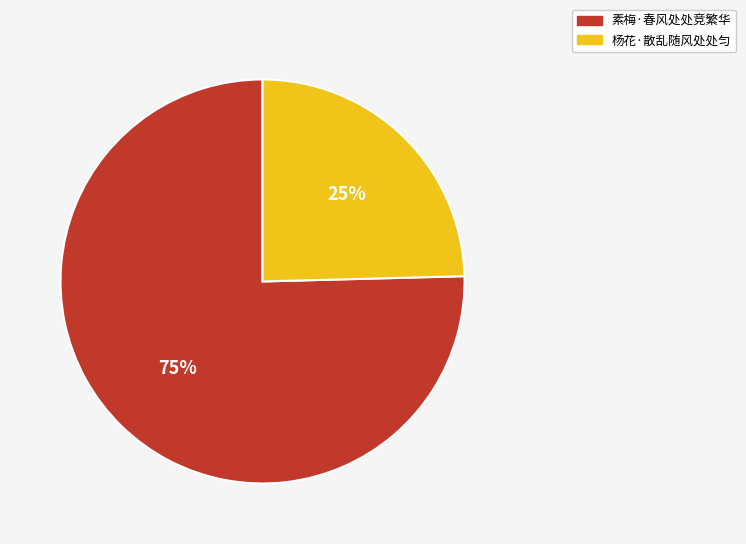

To the nearest percent, what is the average slice percentage?

50%